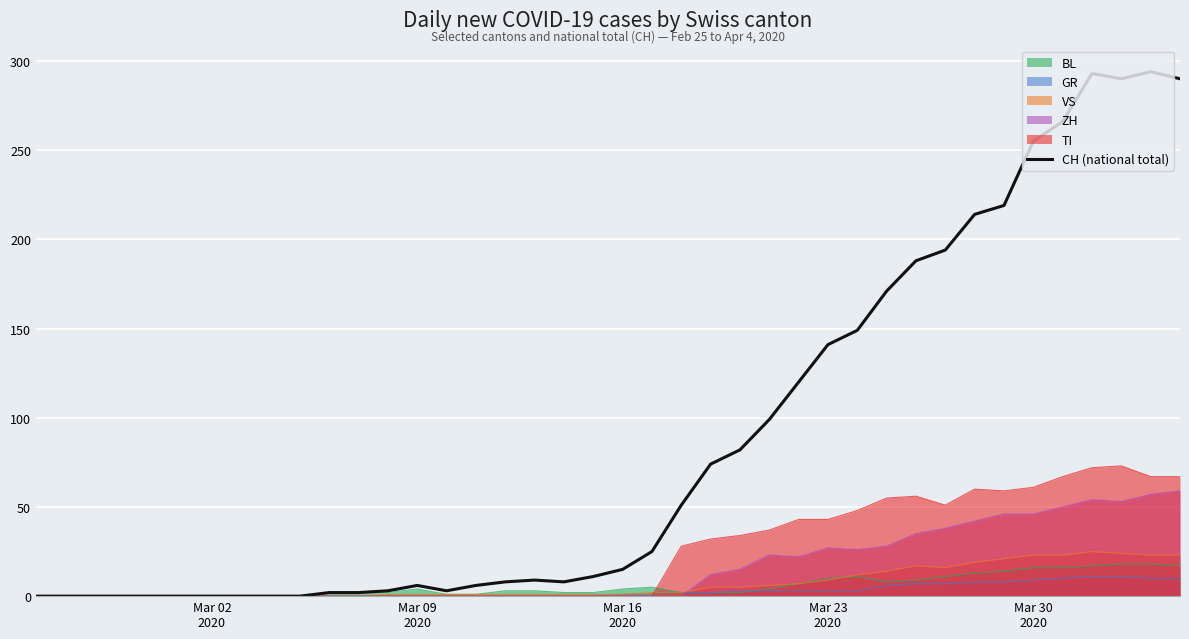

Which series has the largest total across all categories?

CH (national total)